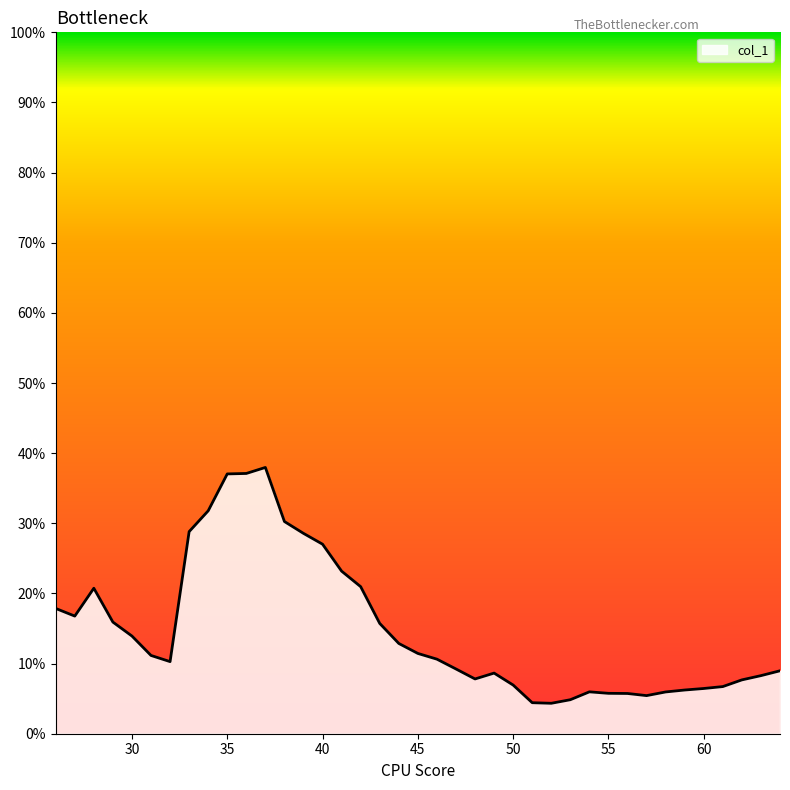

Is this an area chart (filled region under the line)?

Yes